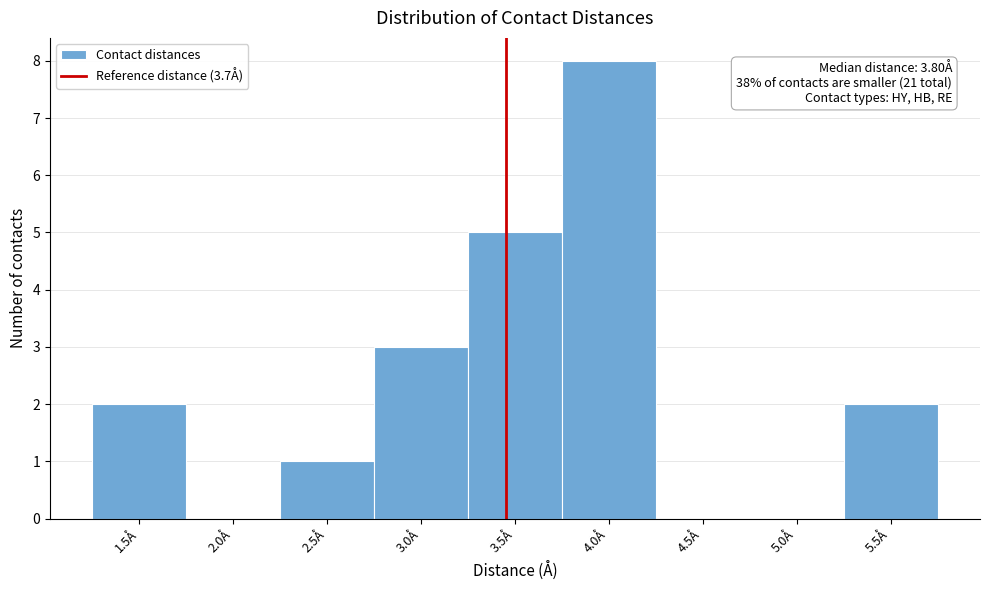

Reading left to right, extract all data points from this chart.

1.5Å=2	2.0Å=0	2.5Å=1	3.0Å=3	3.5Å=5	4.0Å=8	4.5Å=0	5.0Å=0	5.5Å=2